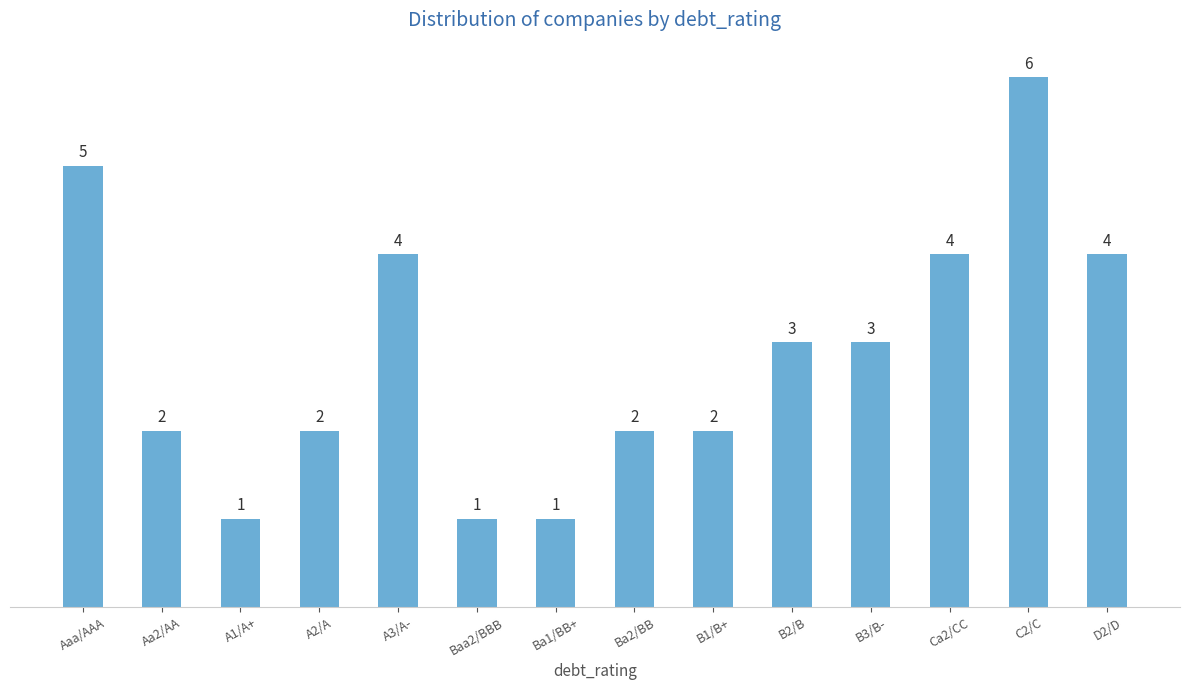

What is the smallest value displayed?

1